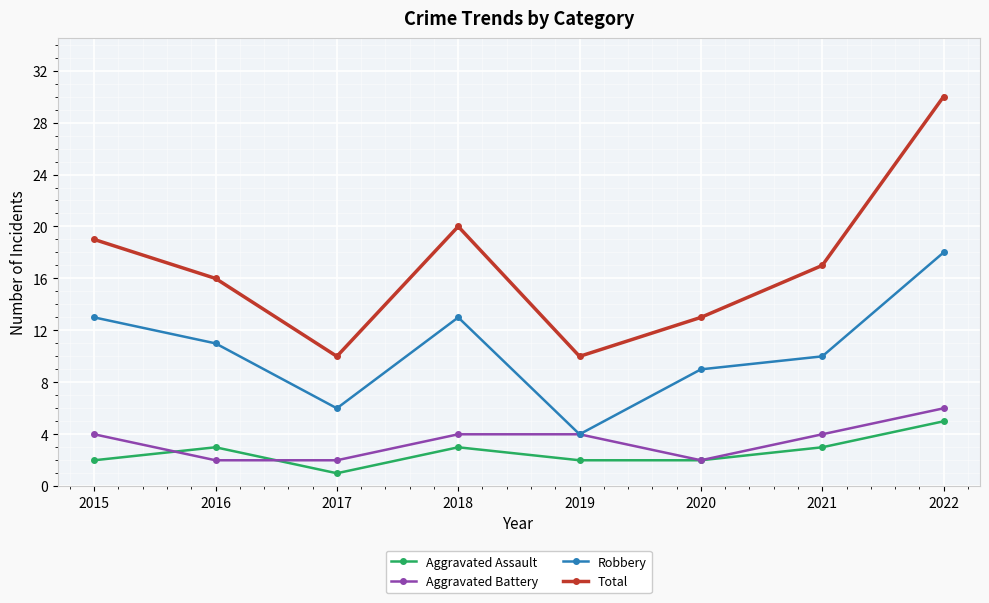

What is the spread (max minus min) of values at 2021?

14